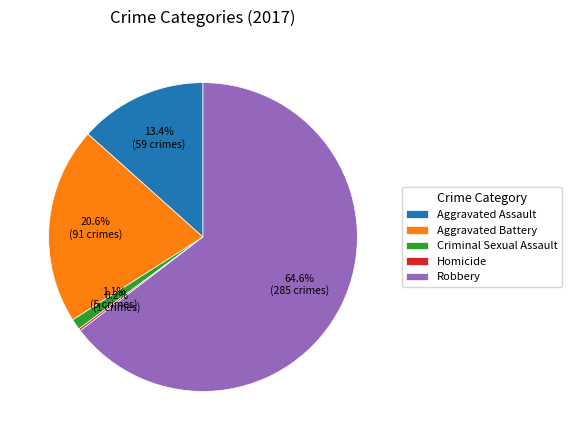

To the nearest percent, what percentage of the pie is Aggravated Battery?

21%